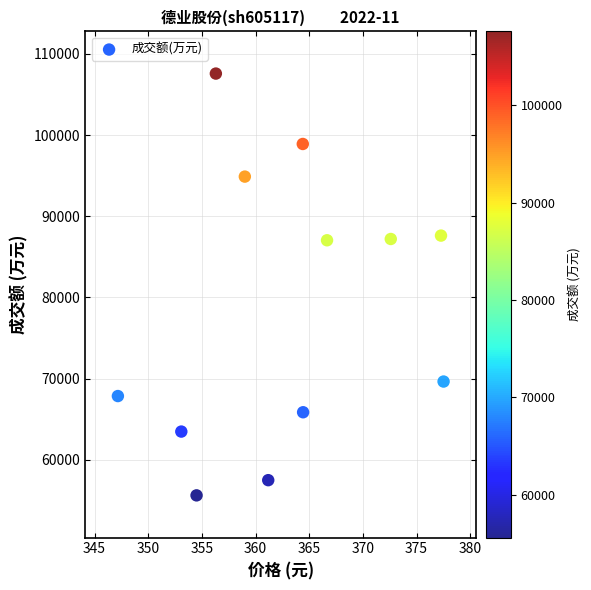

What is the range of Y values (max minus min)?

51965